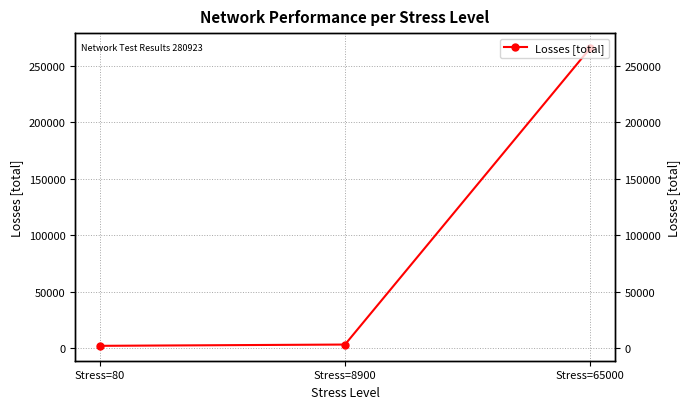

Count the number of values greater than 2971.

1